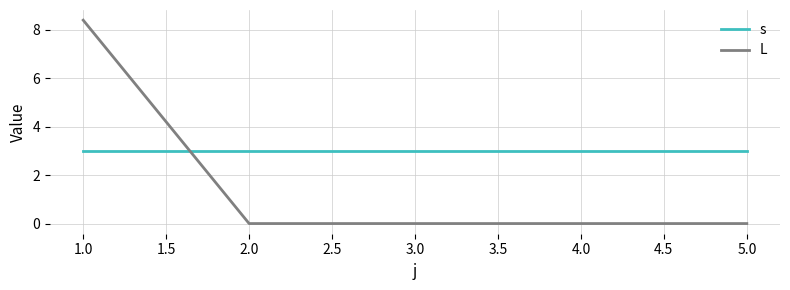

What is the minimum value for s?

3.0